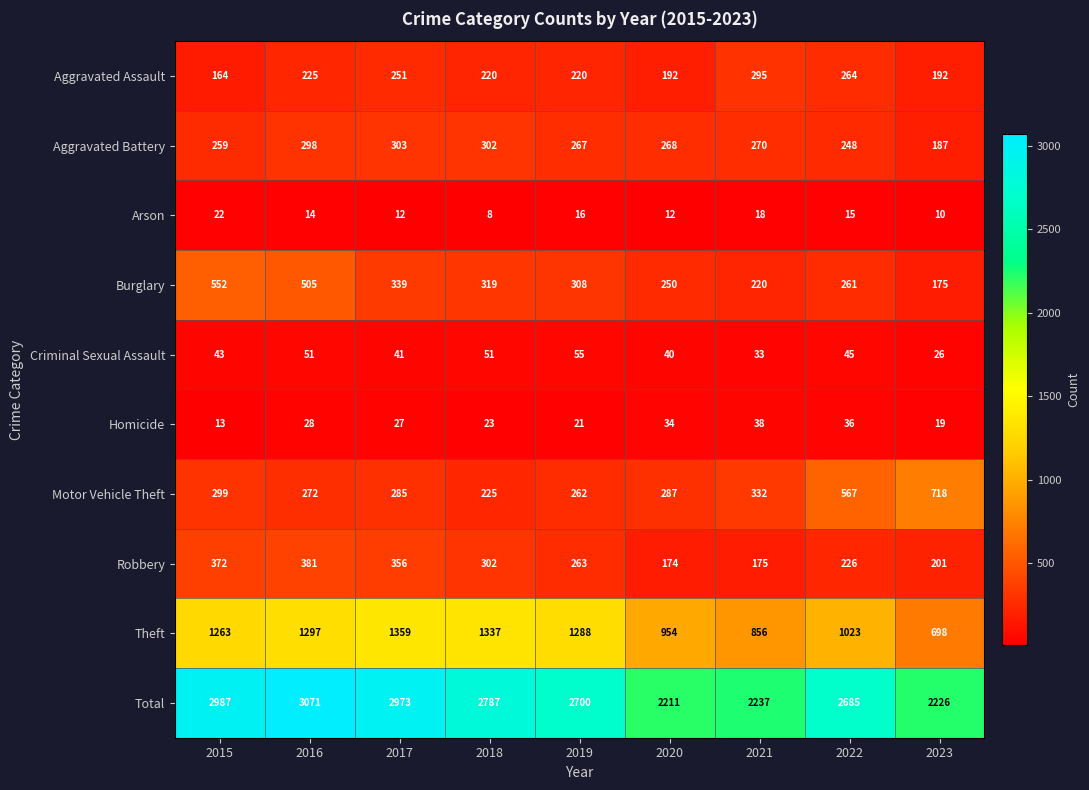

What is the difference between the maximum and minimum values in the Burglary series?

377